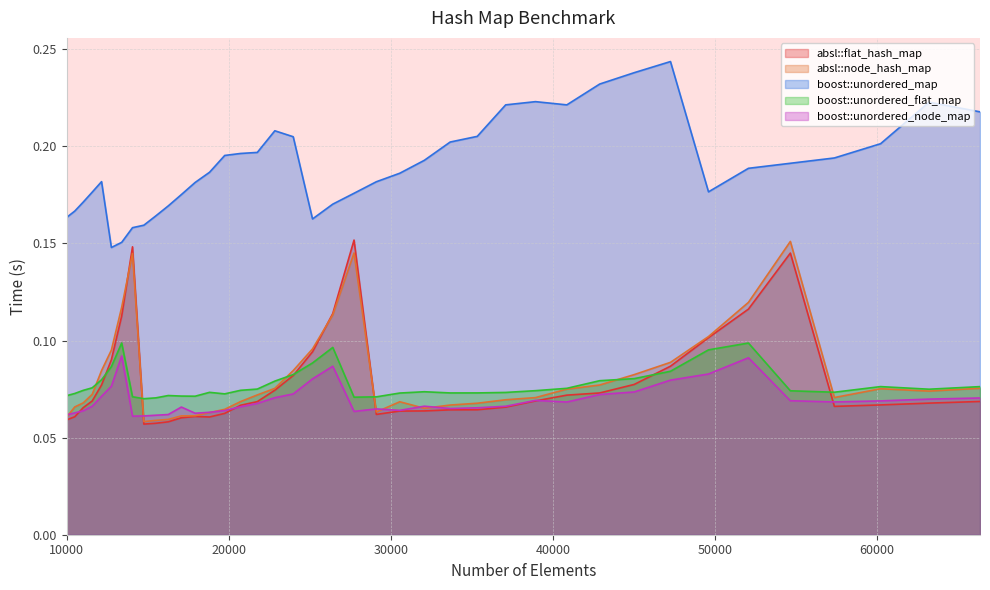

How many lines are shown in the chart?

5